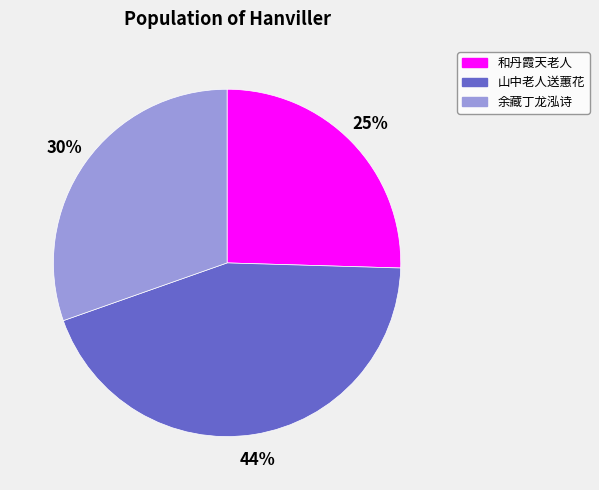

What percentage is the 余藏丁龙泓诗 slice, to the nearest percent?

30%